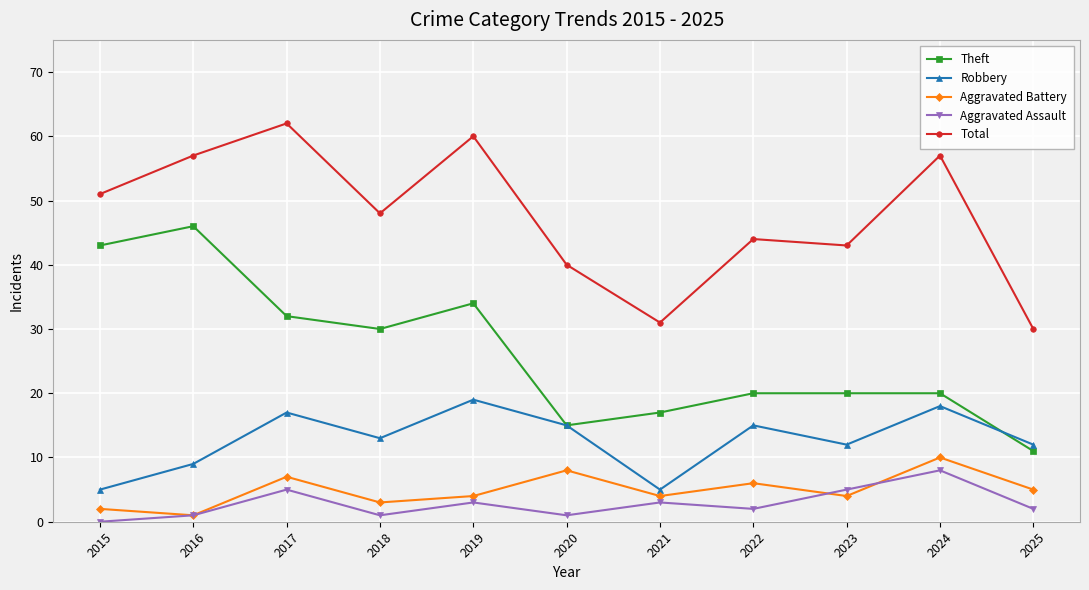

The Theft series shows 20 at 2022. True or false?

True